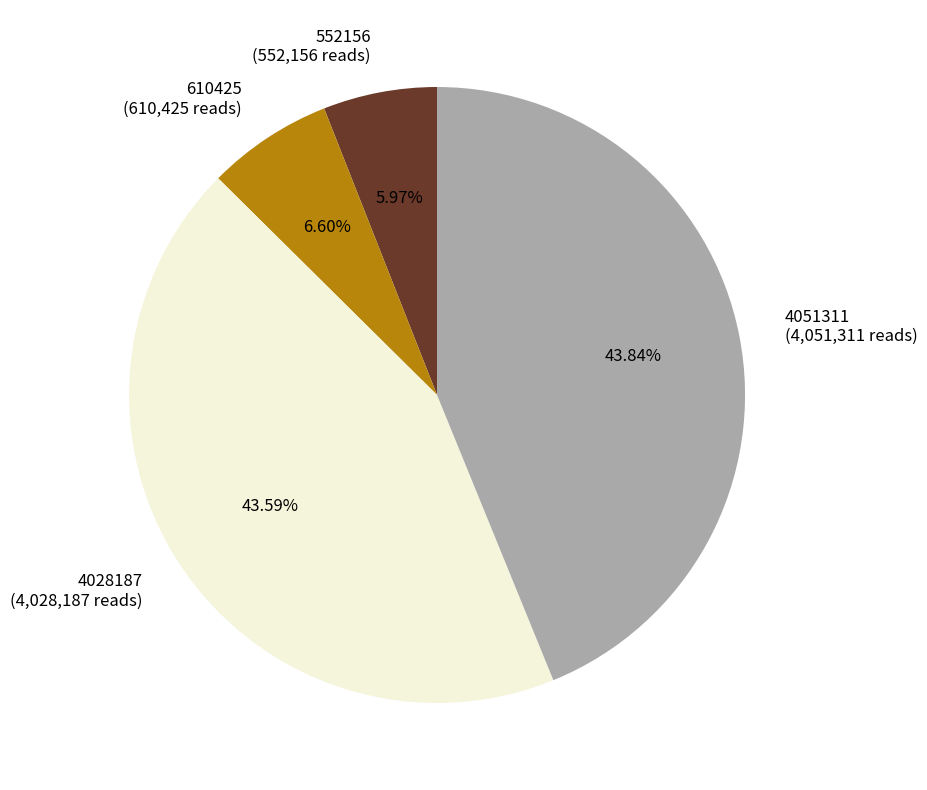

To the nearest percent, what is the difference between the largest and smallest slice percentages?

38%